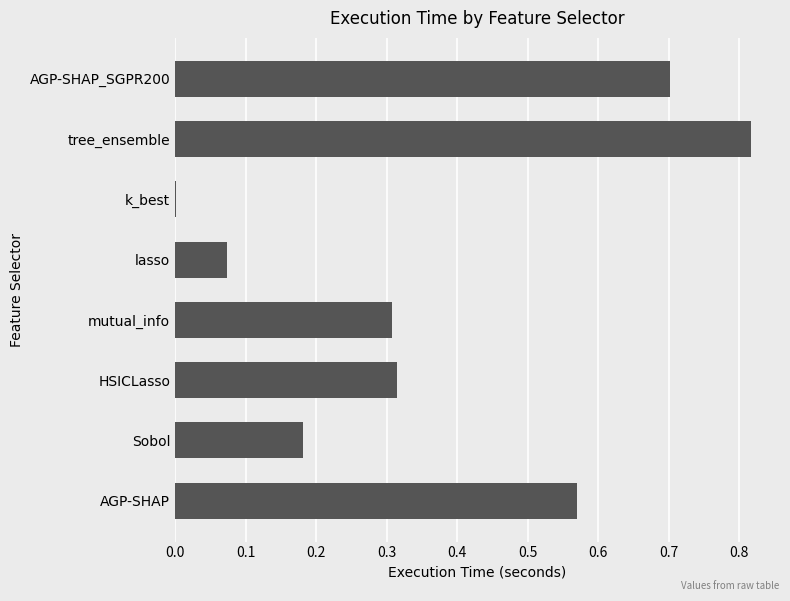

The value at tree_ensemble is 1.2. True or false?

False